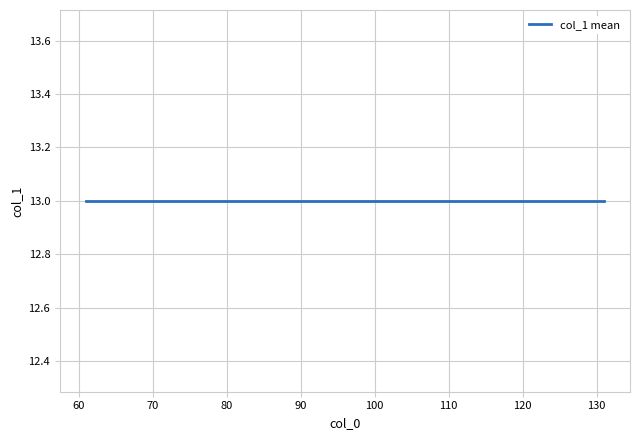

At which label is the value closest to 13?

64